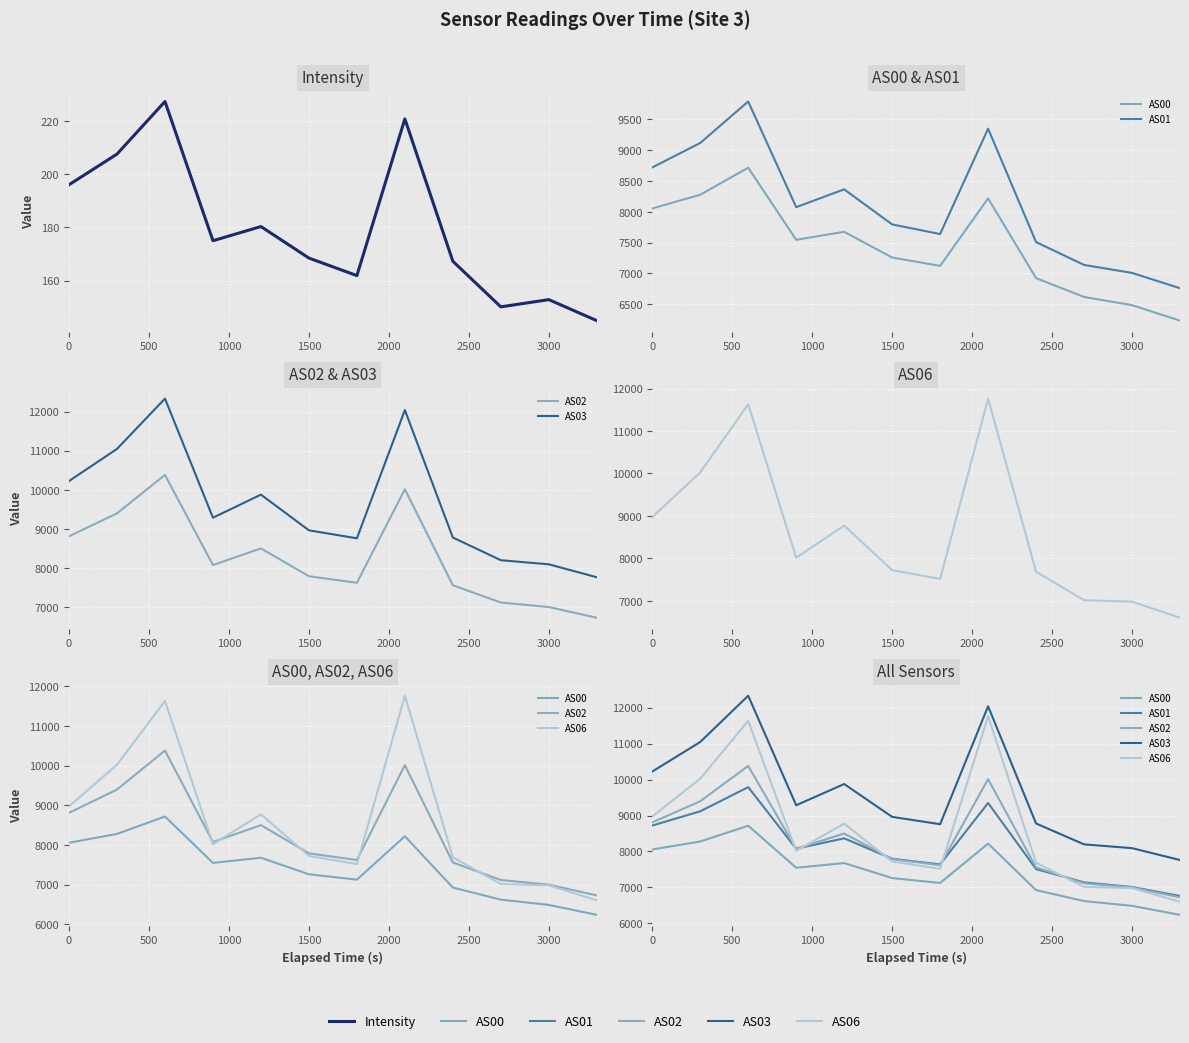

Is the value of AS06 at 2000 greater than the value of Intensity at 500?

Yes